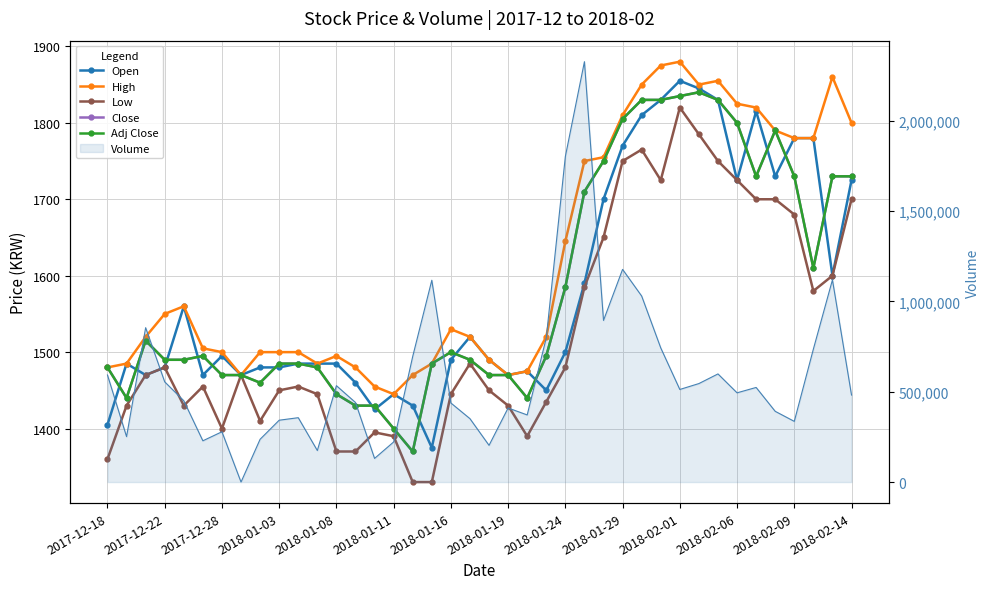

What is the maximum value shown in the chart?

1880